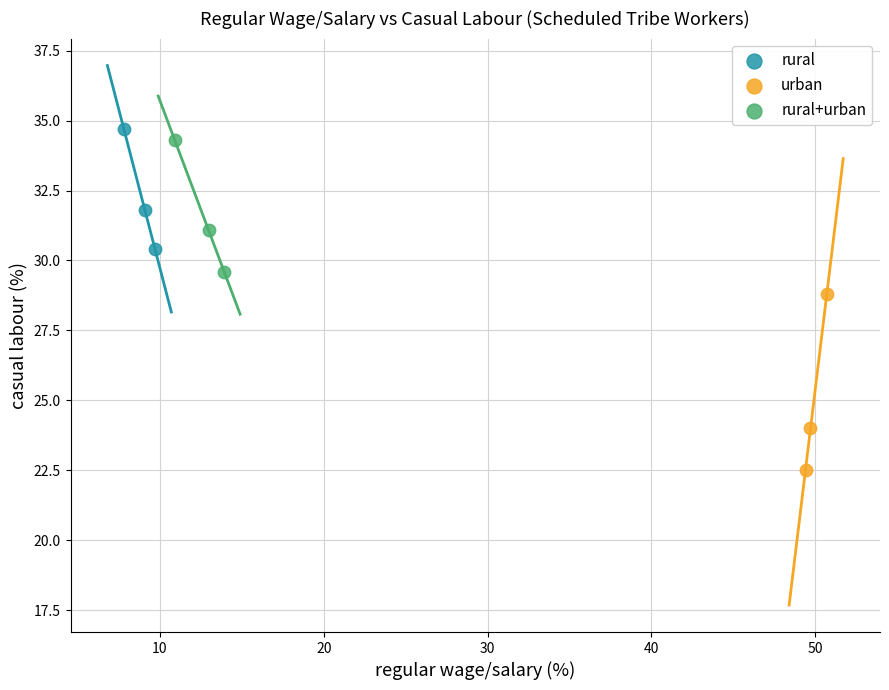

Which series reaches the minimum Y coordinate?

urban